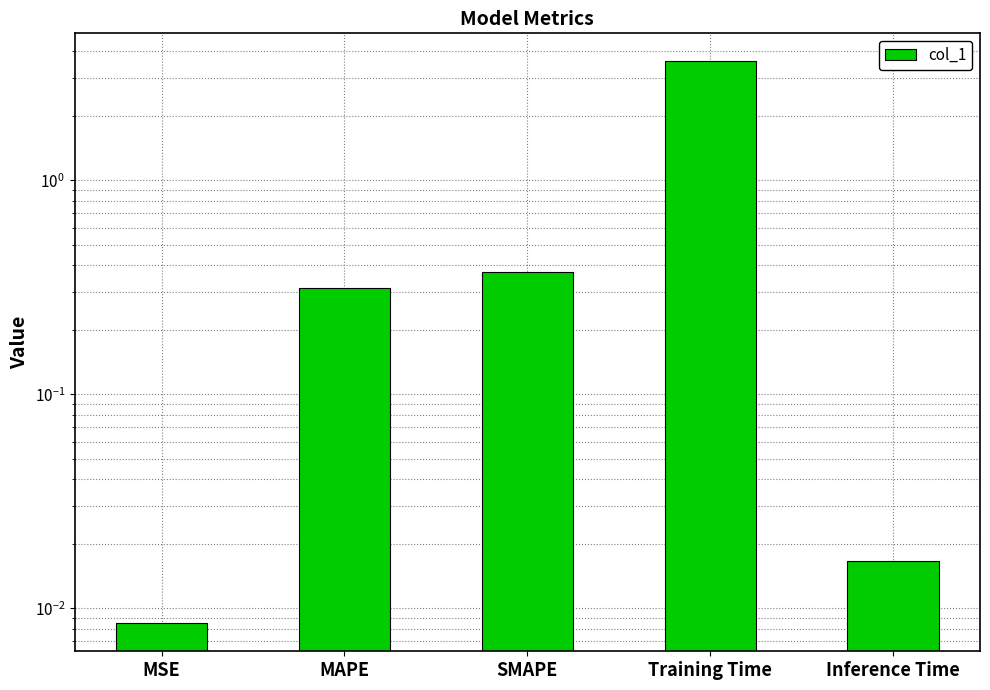

Are the bars horizontal?

No